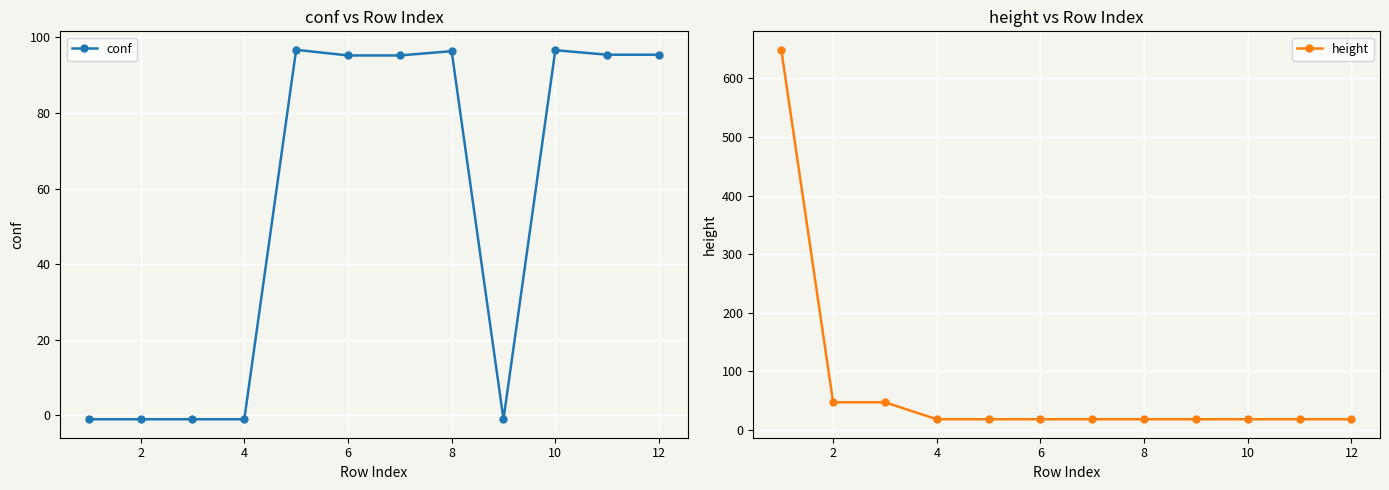

Reading left to right, transcribe all the data shown in this chart.

conf: -1.0	-1.0	-1.0	-1.0	96.7	95.2	95.2	96.4	-1.0	96.6	95.4	95.4
height: 649.0	47.0	47.0	18.0	18.0	18.0	18.0	18.0	18.0	18.0	18.0	18.0